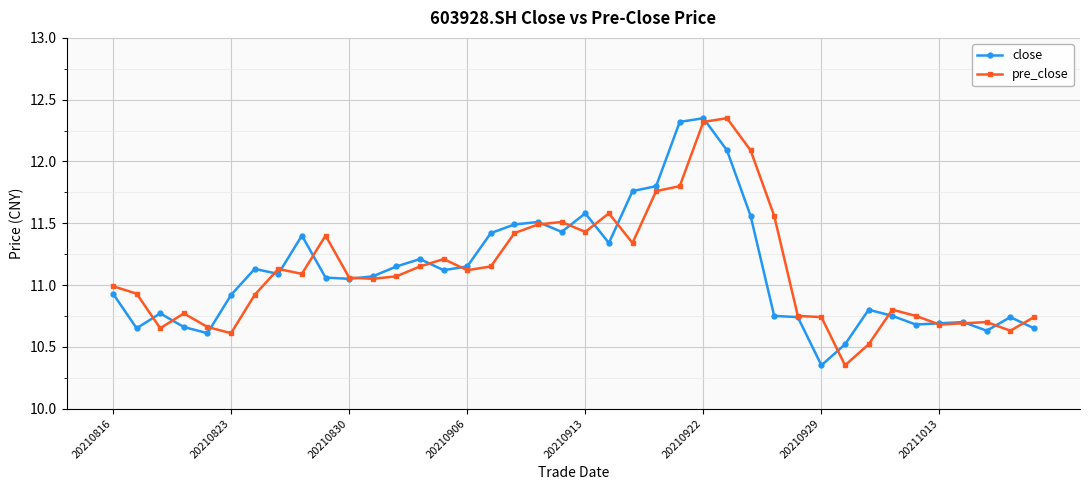

At how many categories does at least one series exceed 11?

23